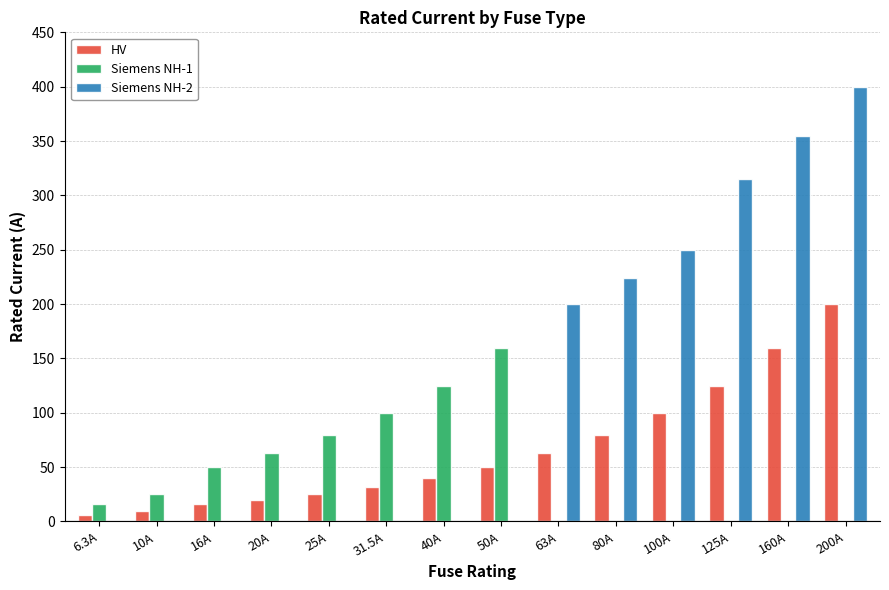

Which series has the widest spread of values?

Siemens NH-2